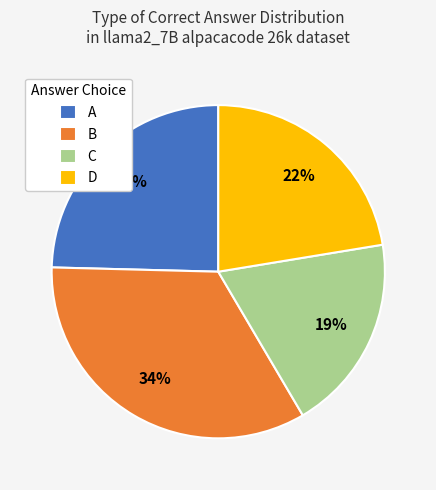

What percentage is the D slice, to the nearest percent?

22%